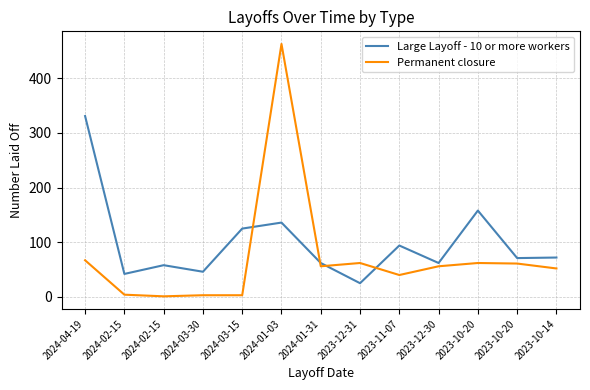

Read the Large Layoff - 10 or more workers value at 2023-12-30, to the nearest 5.

60